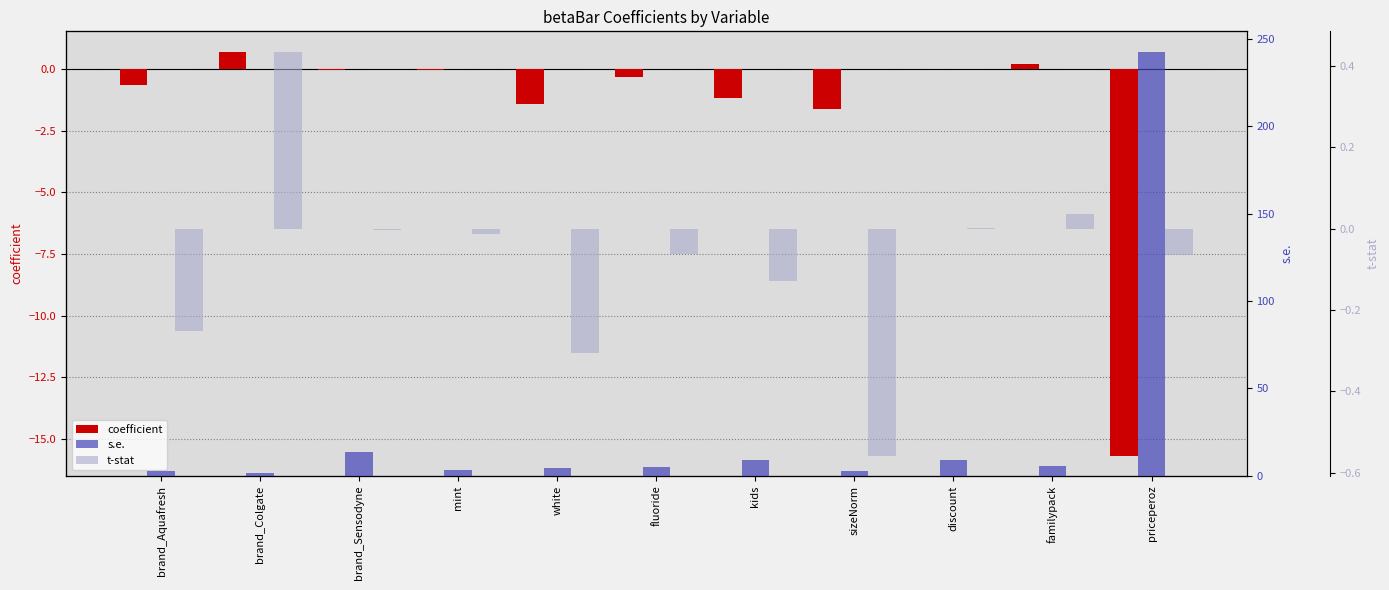

Which category has the lowest value in the coefficient series?

priceperoz